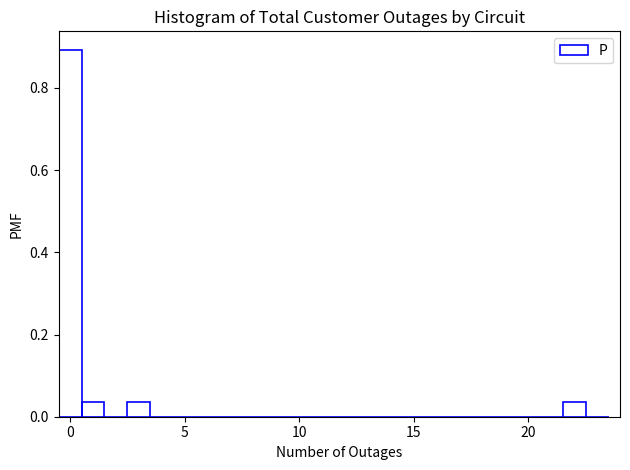

Around what value on the x-axis is the tallest bar? Give the approximate position of its centre, as read against the axis.

0.0